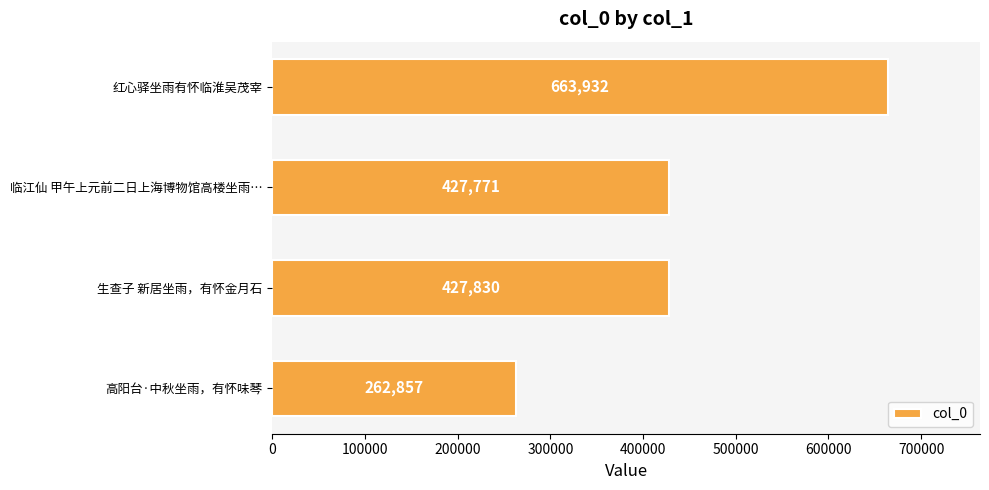

List the labels in order of value, smallest first.

高阳台·中秋坐雨，有怀味琴, 临江仙 甲午上元前二日上海博物馆高楼坐雨…, 生查子 新居坐雨，有怀金月石, 红心驿坐雨有怀临淮吴茂宰